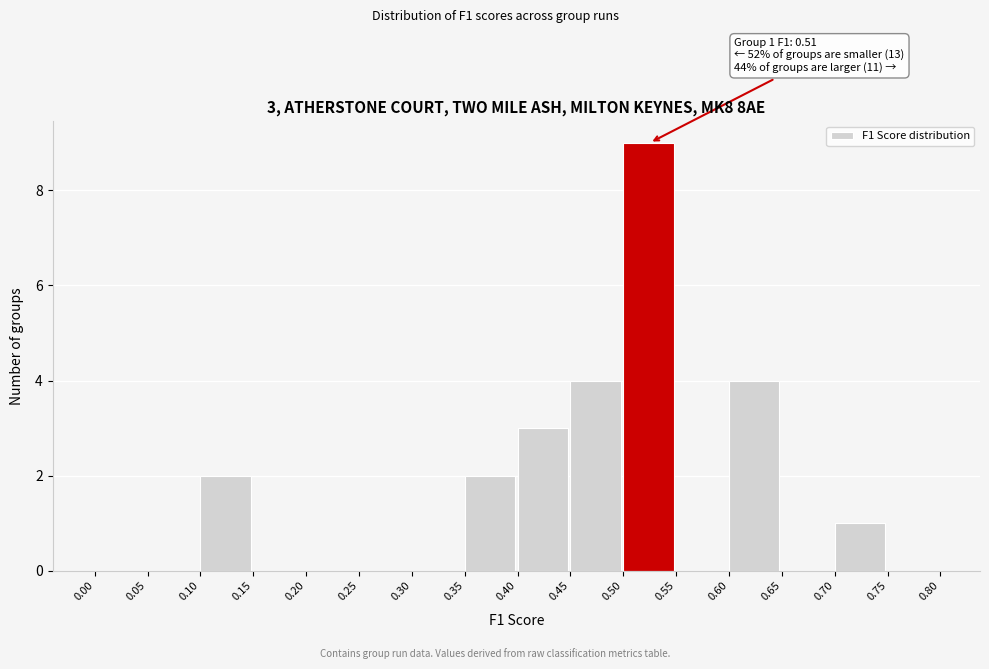

Over which range of the x-axis is the bar tallest?

0.50 to 0.55